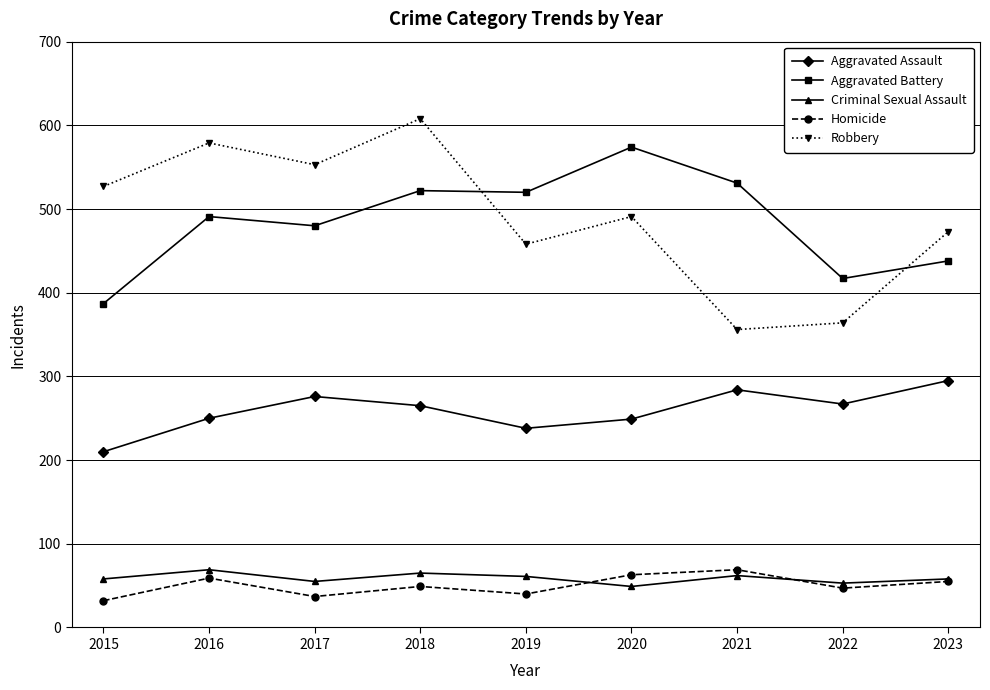

Is this an area chart (filled region under the line)?

No